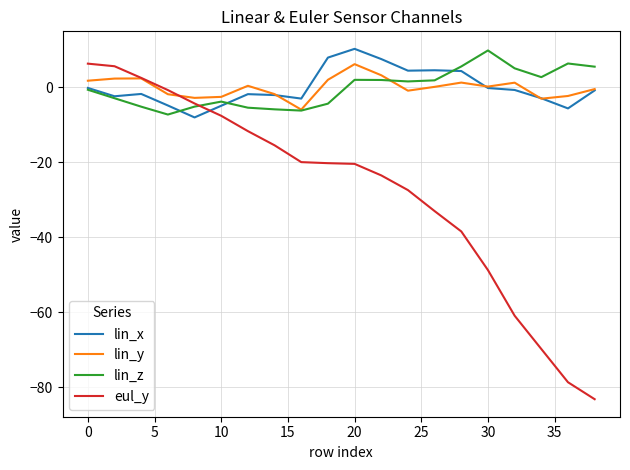

True or false: lin_x and eul_y intersect in this chart.

True